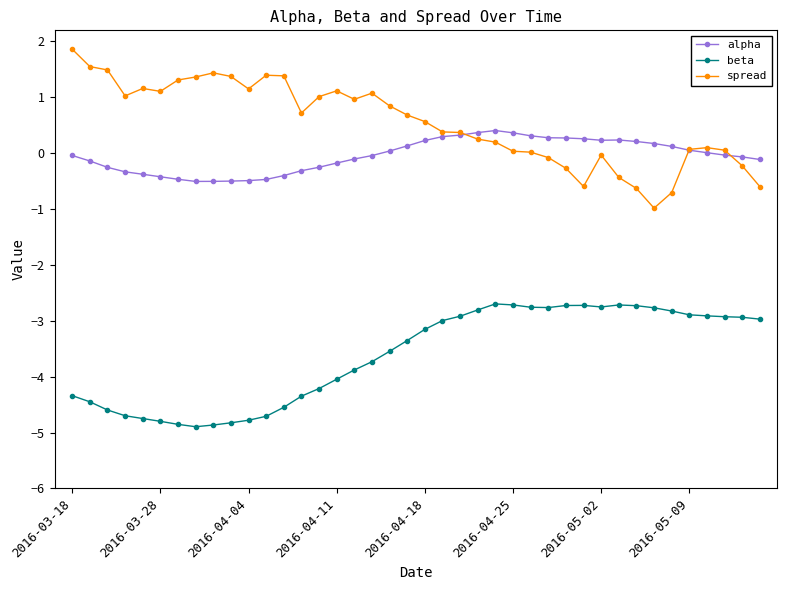

True or false: beta has more than 0 interior local peaks.

True